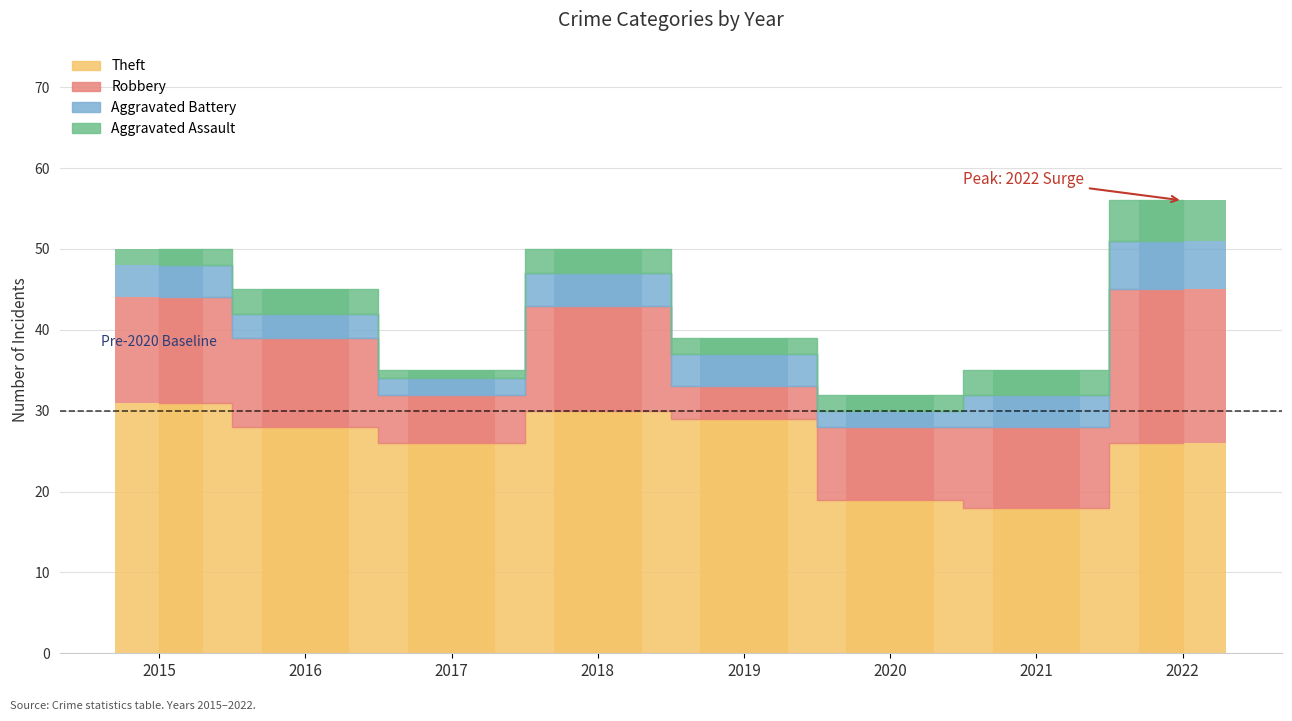

What is the minimum value shown in the chart?

1